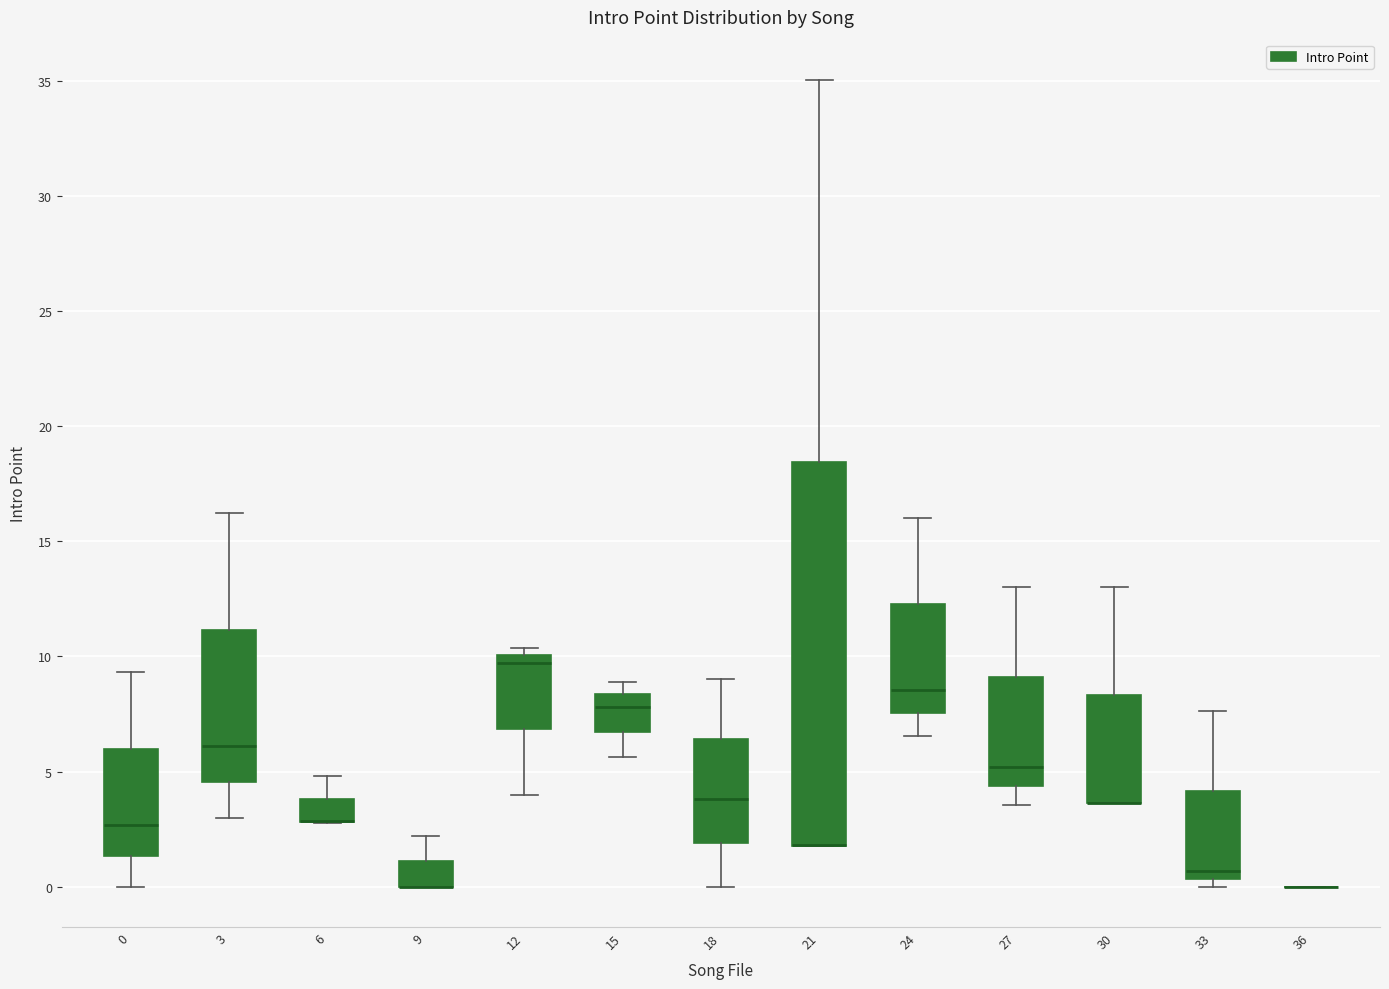

Reading left to right, read every box against the y-axis: the position of its median line, the range the box covers, and the ends of its whiskers. The values are not printed on the chart, so give them approximately, as read against the axis.

0: median 2.5, box 1.5 to 6.0, whiskers 0.0 to 9.5
3: median 6.0, box 4.5 to 11.0, whiskers 3.0 to 16.0
6: median 3.0 (drawn on the box's lower edge), box 3.0 to 4.0, whiskers 3.0 to 5.0
9: median 0.0 (drawn on the box's lower edge), box 0.0 to 1.0, whiskers 0.0 to 2.0
12: median 9.5, box 7.0 to 10.0, whiskers 4.0 to 10.5
15: median 8.0, box 6.5 to 8.5, whiskers 5.5 to 9.0
18: median 4.0, box 2.0 to 6.5, whiskers 0.0 to 9.0
21: median 2.0 (drawn on the box's lower edge), box 2.0 to 18.5, whiskers 2.0 to 35.0
24: median 8.5, box 7.5 to 12.5, whiskers 6.5 to 16.0
27: median 5.0, box 4.5 to 9.0, whiskers 3.5 to 13.0
30: median 3.5 (drawn on the box's lower edge), box 3.5 to 8.5, whiskers 3.5 to 13.0
33: median 0.5 (just above the box's lower edge), box 0.5 to 4.0, whiskers 0.0 to 7.5
36: box collapsed to a line at 0.0, whiskers 0.0 to 0.0